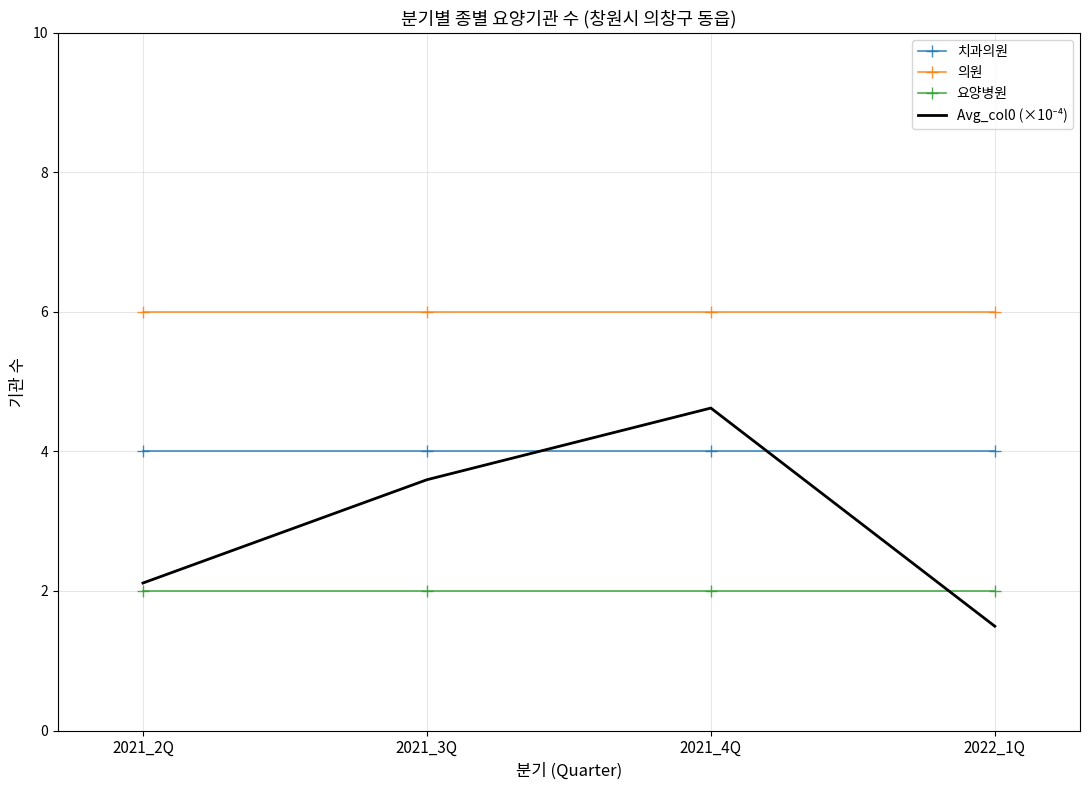

True or false: 치과의원 and 요양병원 cross at least once.

False